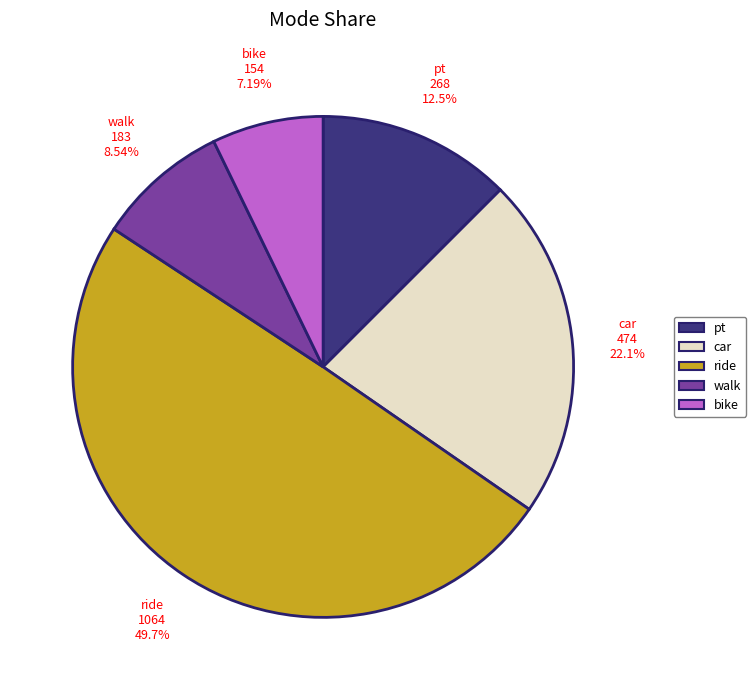

To the nearest percent, what portion does bike represent?

7%